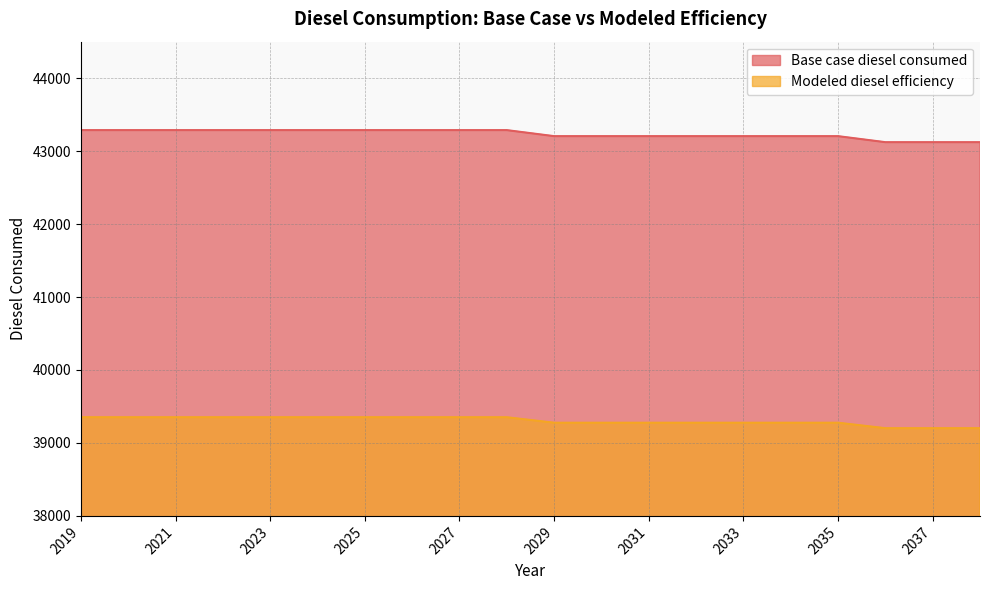

What is the smallest value displayed?

39202.1